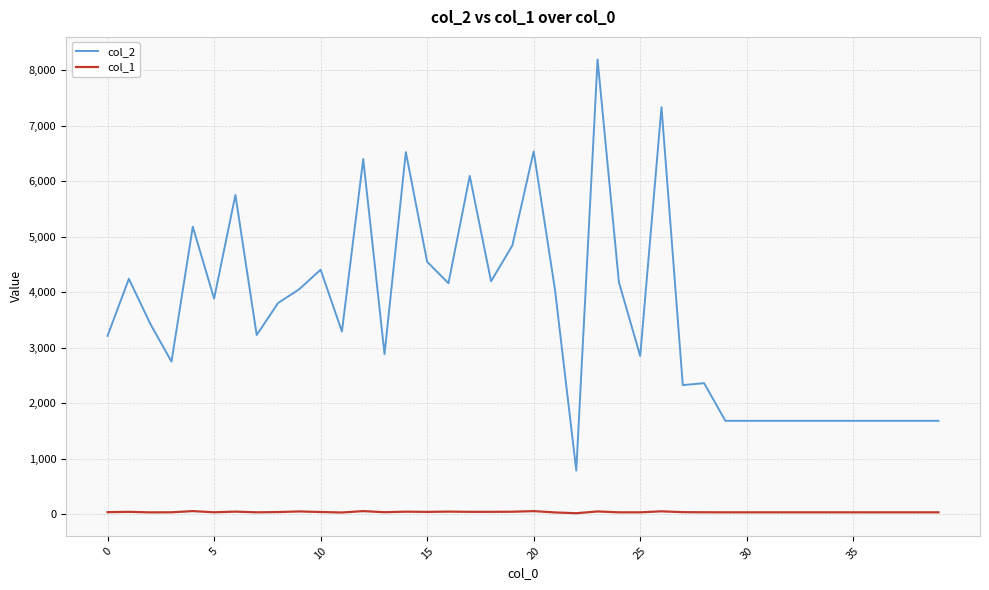

Which series has the largest total across all categories?

col_2